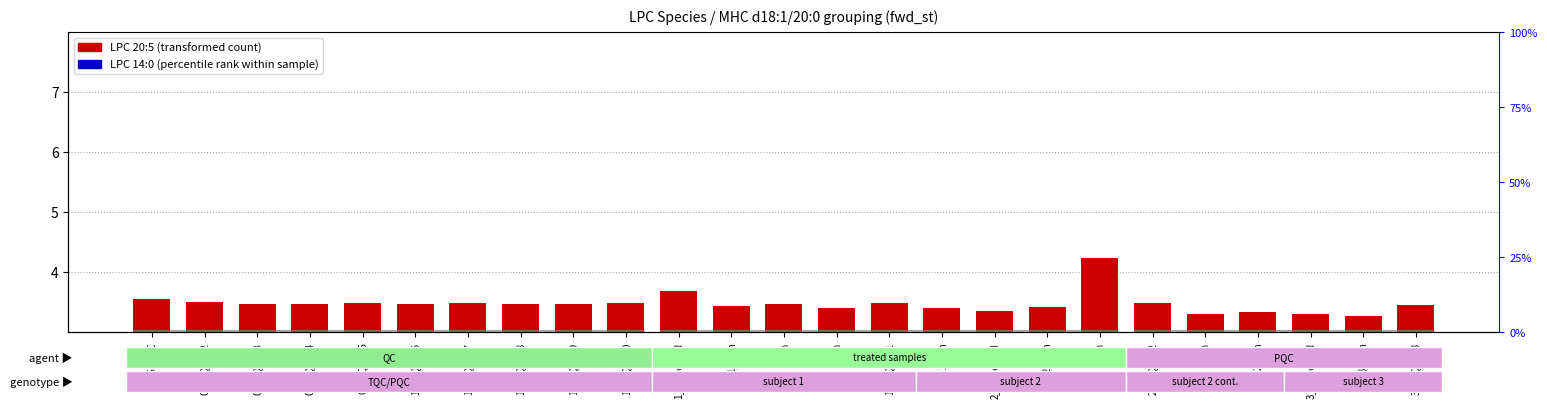

Reading left to right, list all the values displayed in this chart.

LPC 20:5 (transformed count): 3.6	3.5	3.5	3.5	3.5	3.5	3.5	3.5	3.5	3.5	3.7	3.4	3.5	3.4	3.5	3.4	3.4	3.4	4.2	3.5	3.3	3.3	3.3	3.3	3.4
LPC 14:0 (percentile rank): 0.6	0.6	0.6	0.6	0.6	0.6	0.6	0.6	0.6	0.6	0.6	0.6	0.6	0.6	0.6	0.6	0.6	0.6	0.7	0.6	0.6	0.6	0.6	0.6	0.6